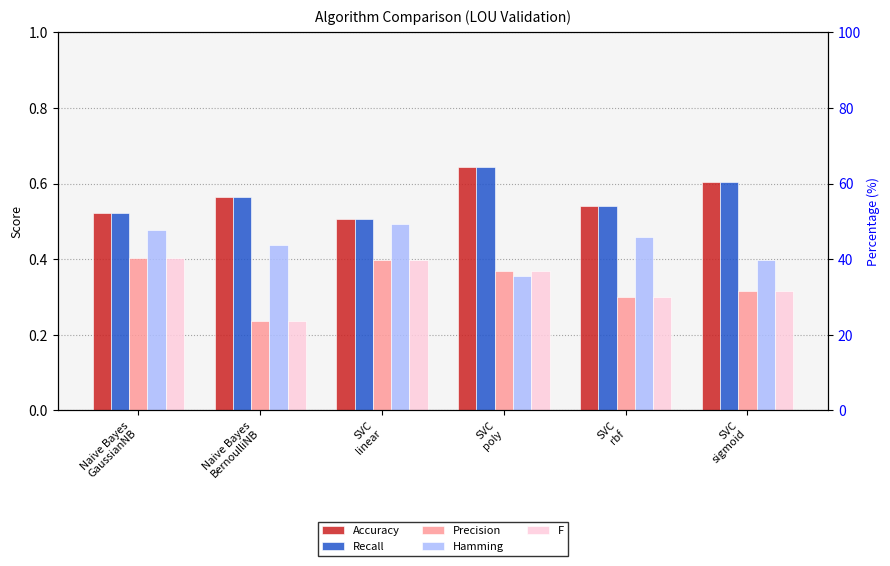

Reading left to right, transcribe all the data shown in this chart.

Accuracy: Naive Bayes
GaussianNB=0.5	Naive Bayes
BernoulliNB=0.6	SVC
linear=0.5	SVC
poly=0.6	SVC
rbf=0.5	SVC
sigmoid=0.6
Recall: Naive Bayes
GaussianNB=0.5	Naive Bayes
BernoulliNB=0.6	SVC
linear=0.5	SVC
poly=0.6	SVC
rbf=0.5	SVC
sigmoid=0.6
Precision: Naive Bayes
GaussianNB=0.4	Naive Bayes
BernoulliNB=0.2	SVC
linear=0.4	SVC
poly=0.4	SVC
rbf=0.3	SVC
sigmoid=0.3
Hamming: Naive Bayes
GaussianNB=0.5	Naive Bayes
BernoulliNB=0.4	SVC
linear=0.5	SVC
poly=0.4	SVC
rbf=0.5	SVC
sigmoid=0.4
F: Naive Bayes
GaussianNB=0.4	Naive Bayes
BernoulliNB=0.2	SVC
linear=0.4	SVC
poly=0.4	SVC
rbf=0.3	SVC
sigmoid=0.3